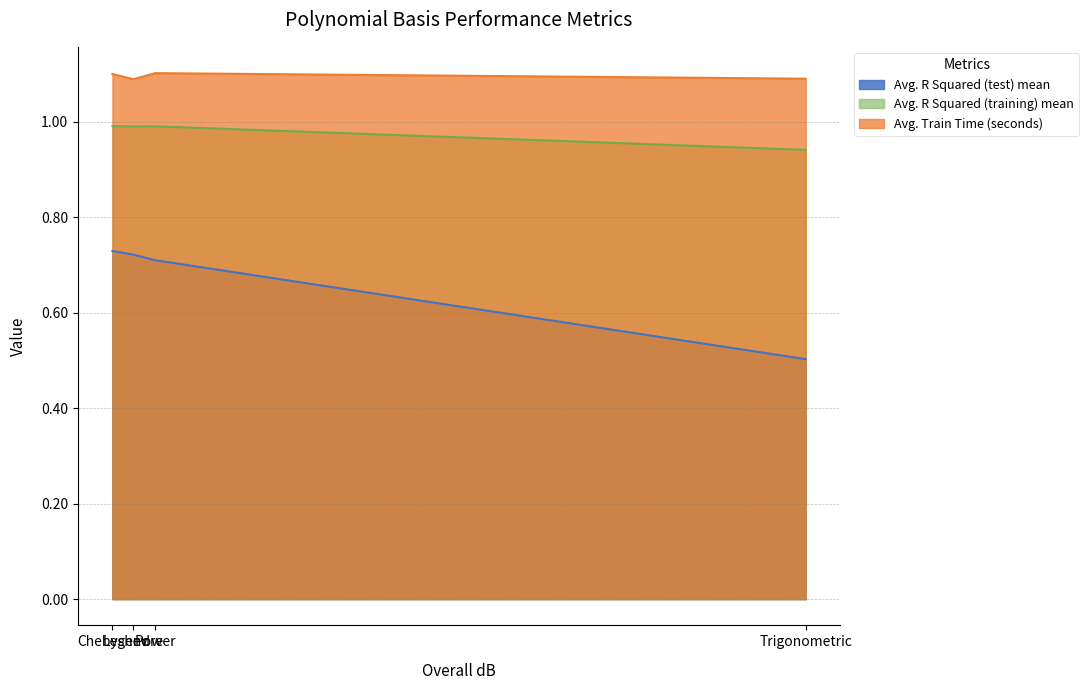

What is the average value of the Avg. R Squared (test) mean series?

0.7